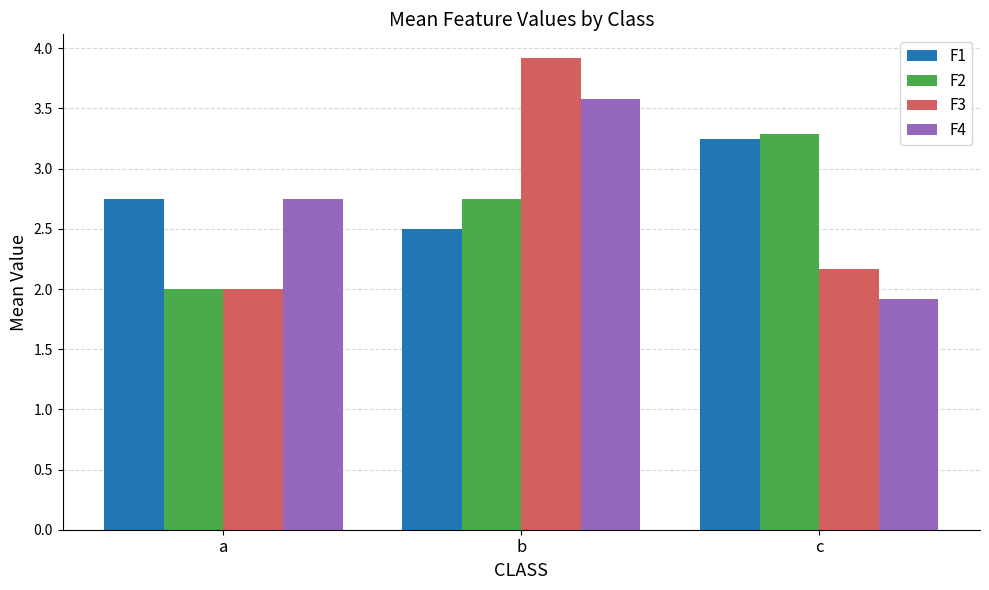

What is the difference between the F4 values at b and a?

0.8